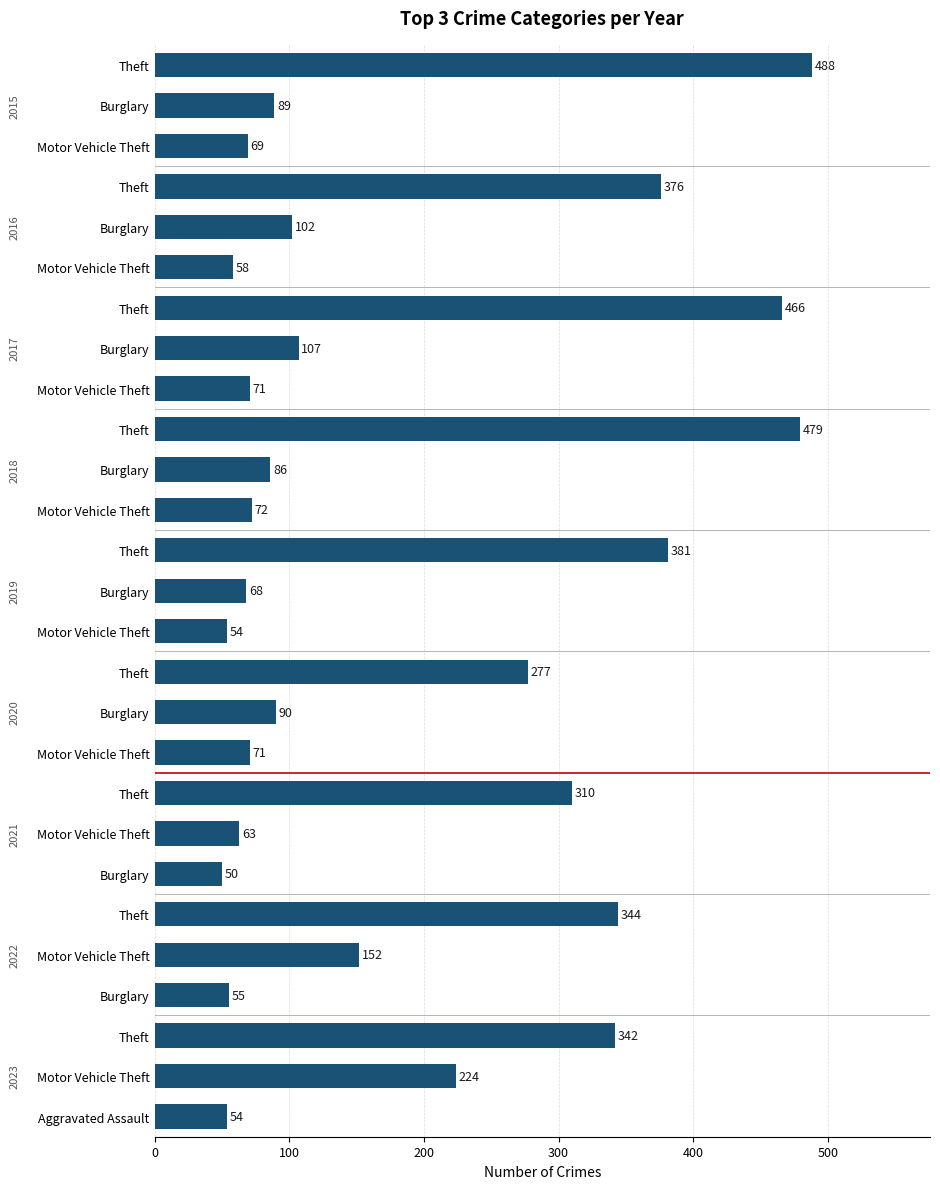

Does the chart contain any negative values?

No